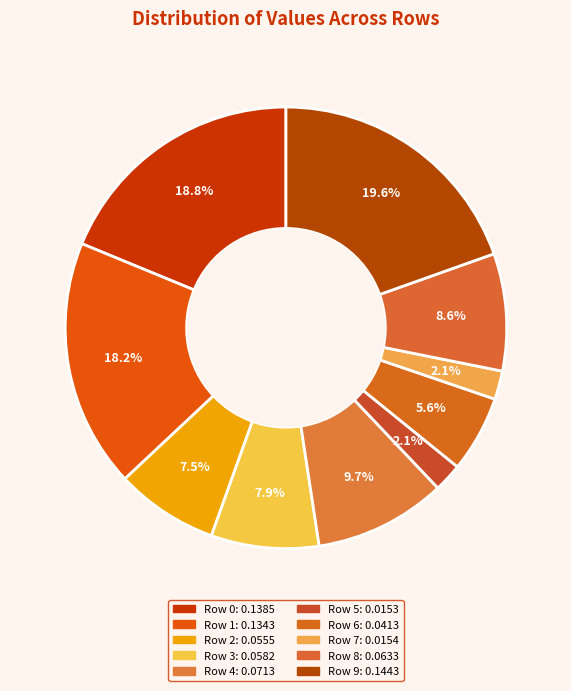

Is it true that Row 8 is 23% of the pie?

False